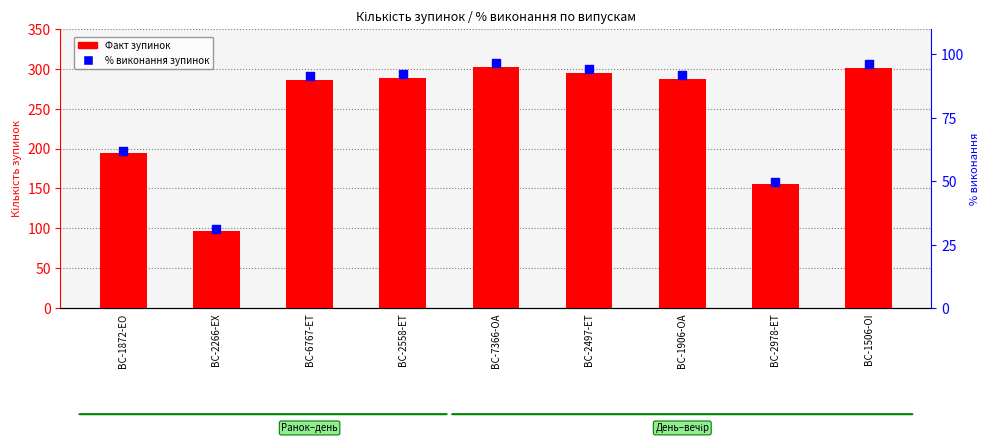

Which series reaches the minimum Y coordinate?

% виконання зупинок